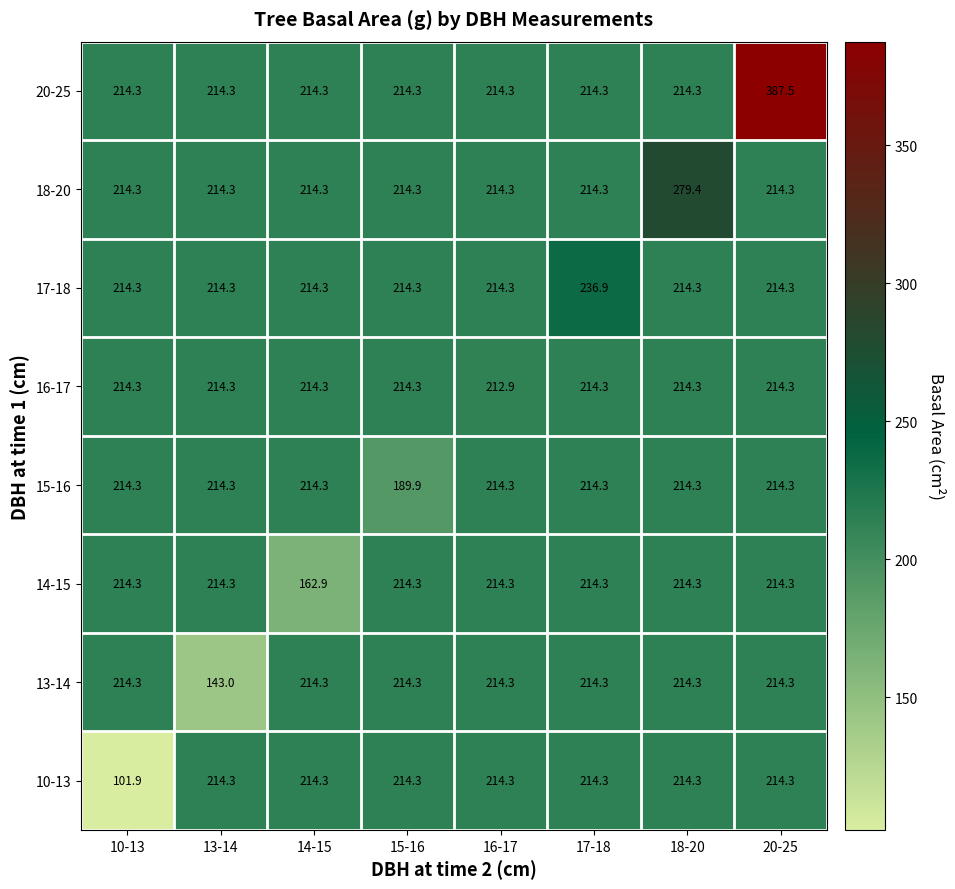

At how many categories does at least one series exceed 261?

2